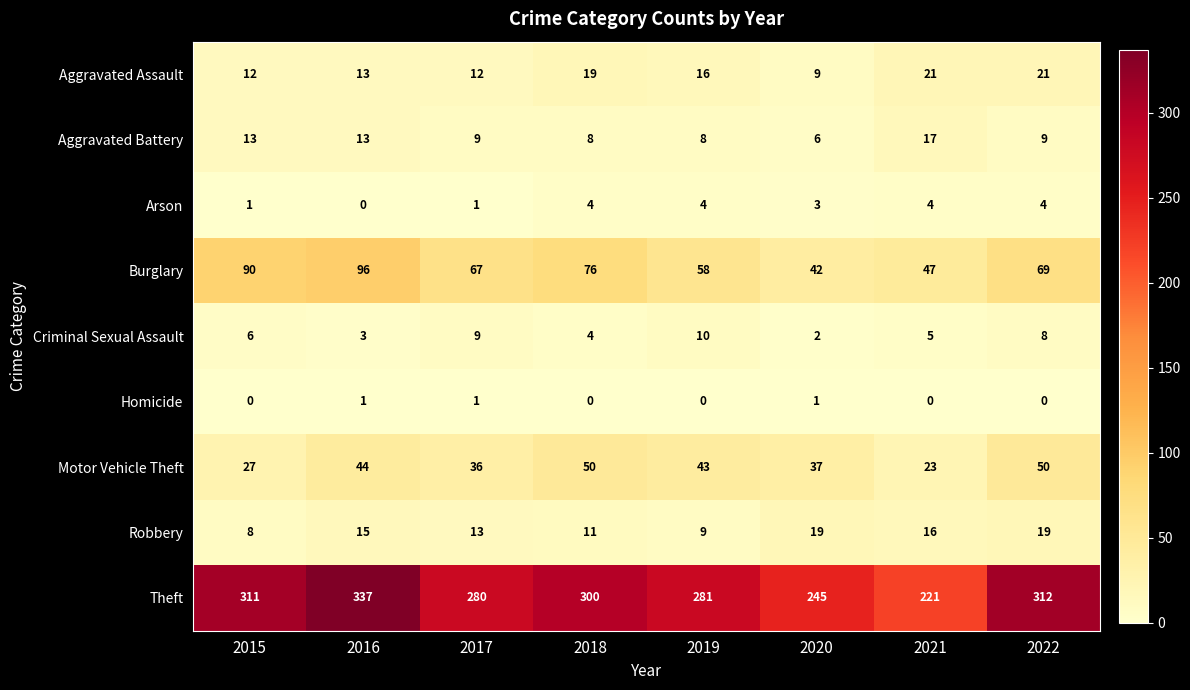

At which category is the sum across all series the highest?

2016